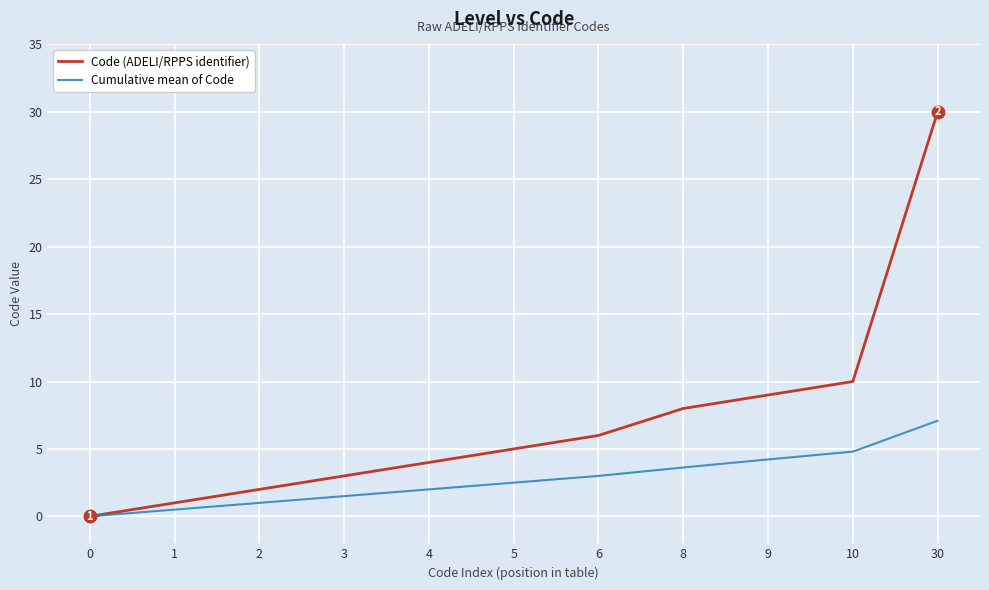

Is it true that Cumulative mean of Code equals 3.0 at 6?

True